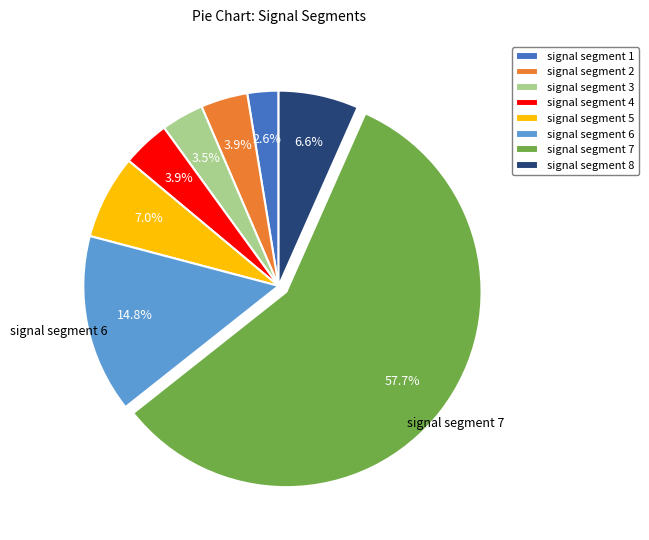

Which category has the biggest portion of the pie?

signal segment 7